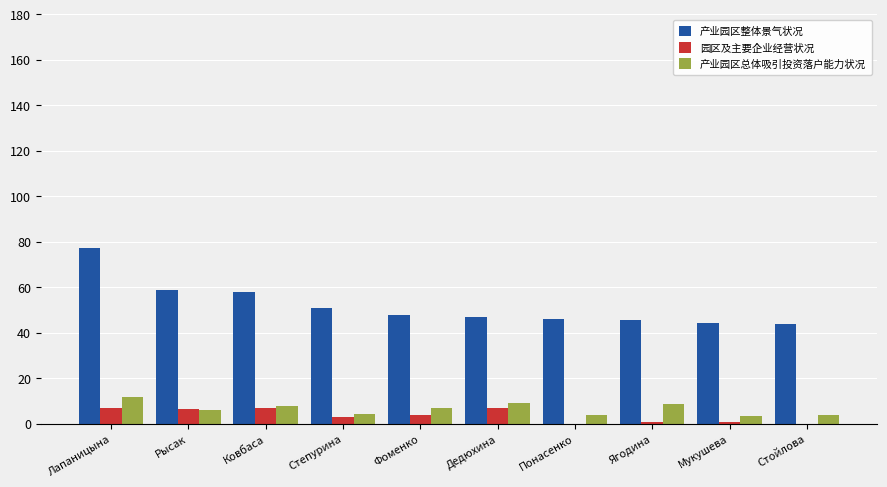

The 产业园区总体吸引投资落户能力状况 series shows 4.5 at Степурина. True or false?

True